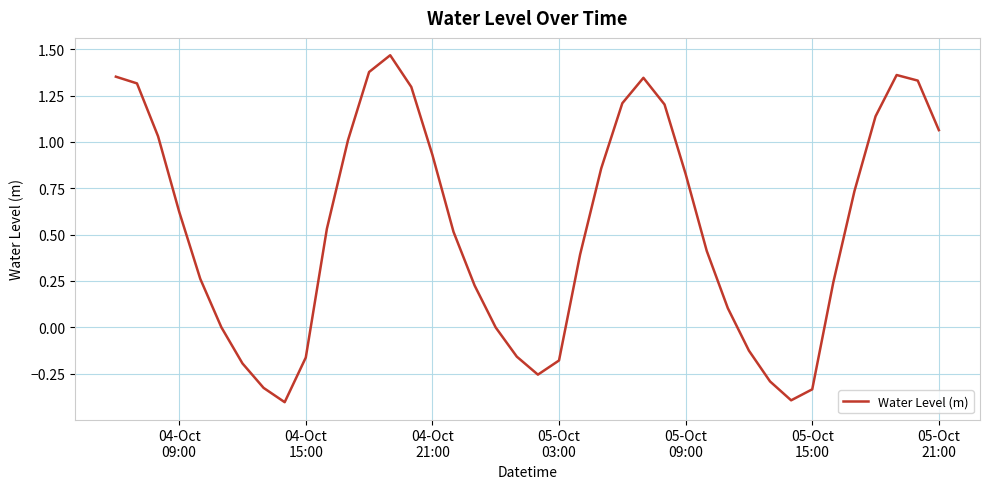

What is the difference between the maximum and minimum values?

1.9